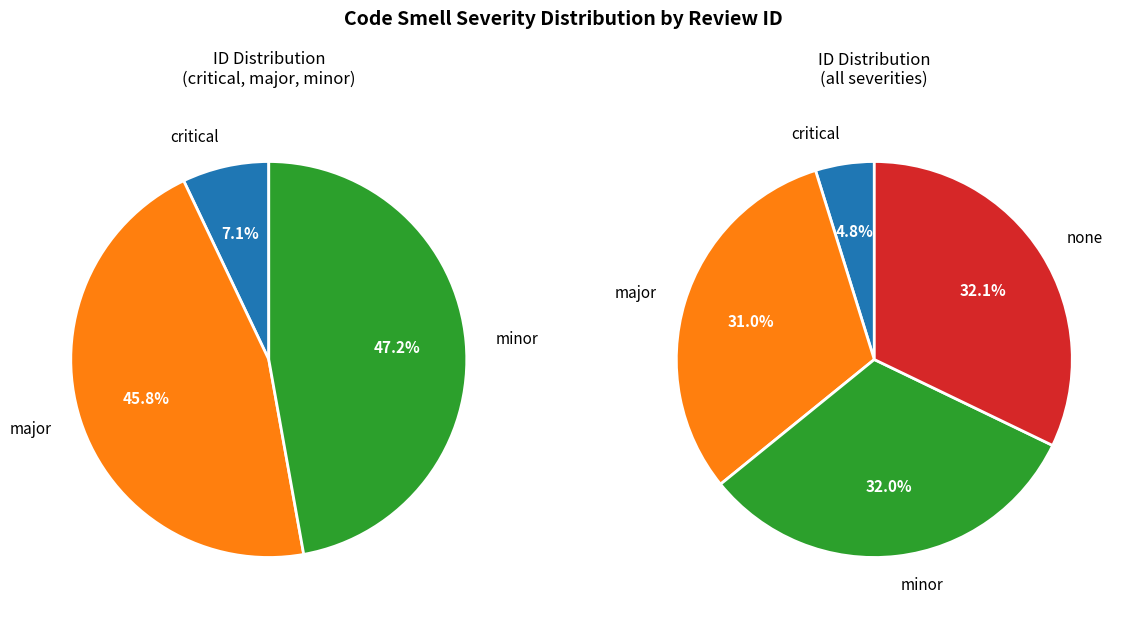

What is the total percentage of major and minor?

63.1%